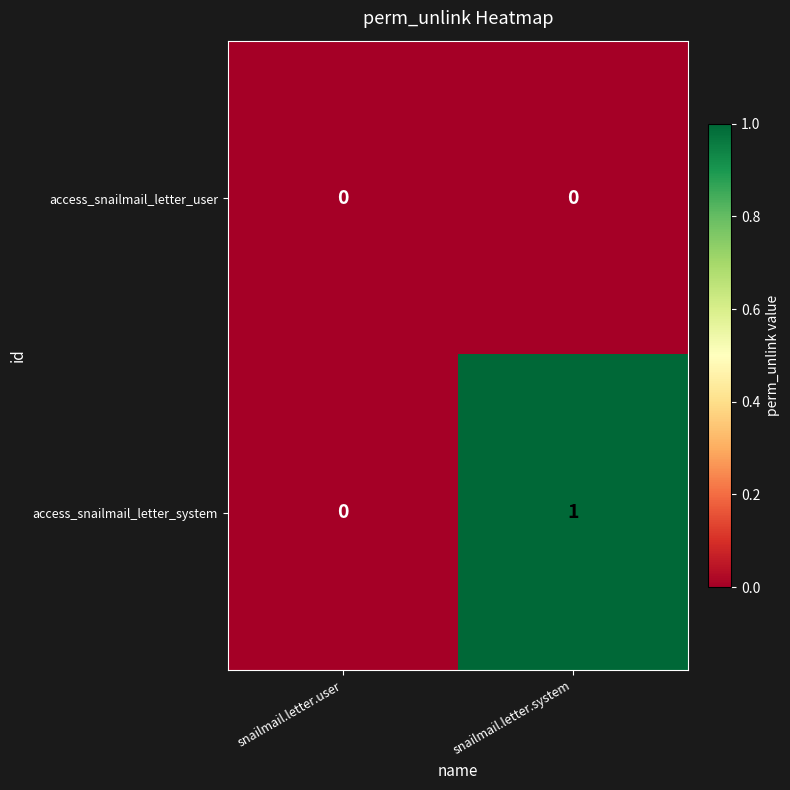

Rank the series at snailmail.letter.system from lowest to highest value.

access_snailmail_letter_user, access_snailmail_letter_system